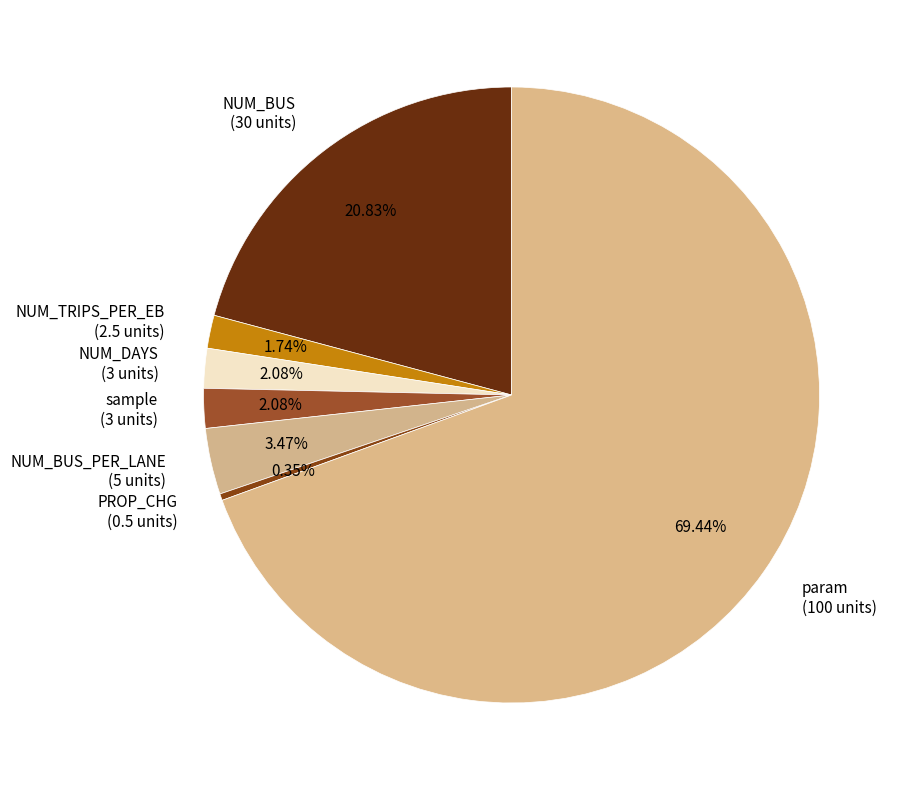

Does PROP_CHG account for over 50% of the chart?

No